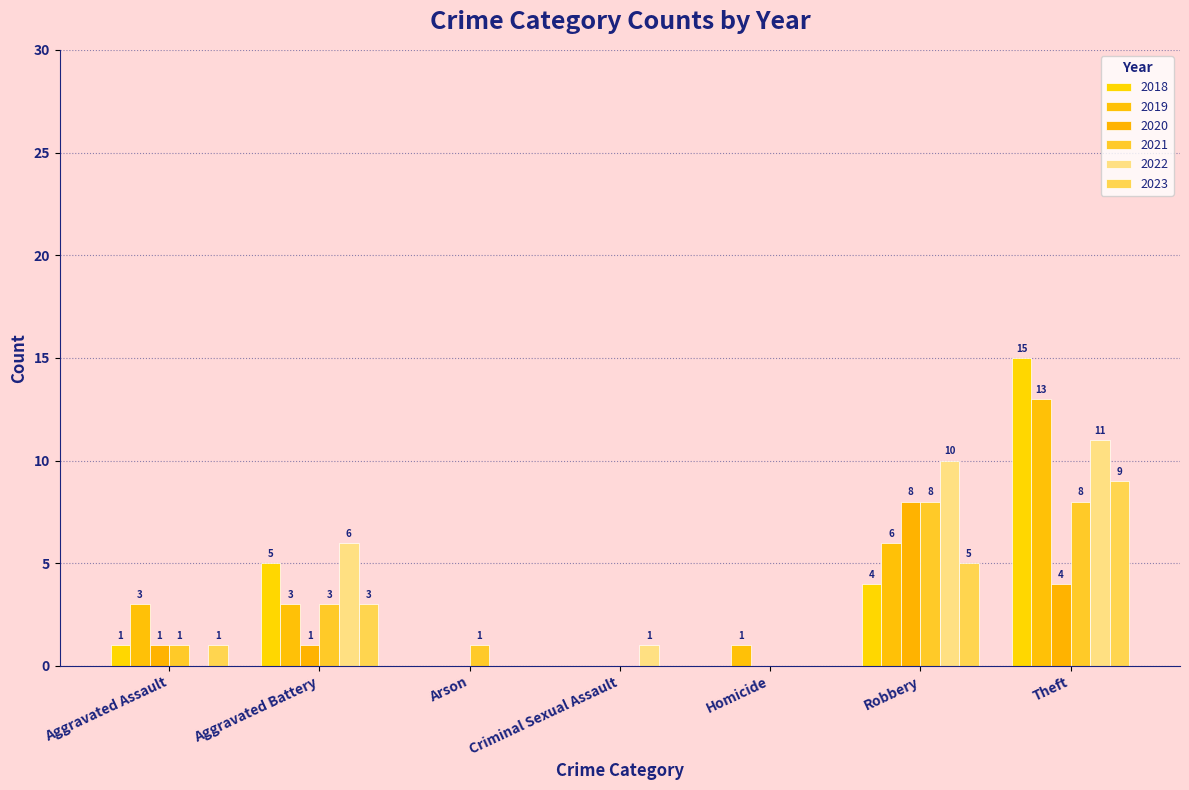

What is the total value across all series at Robbery?

41